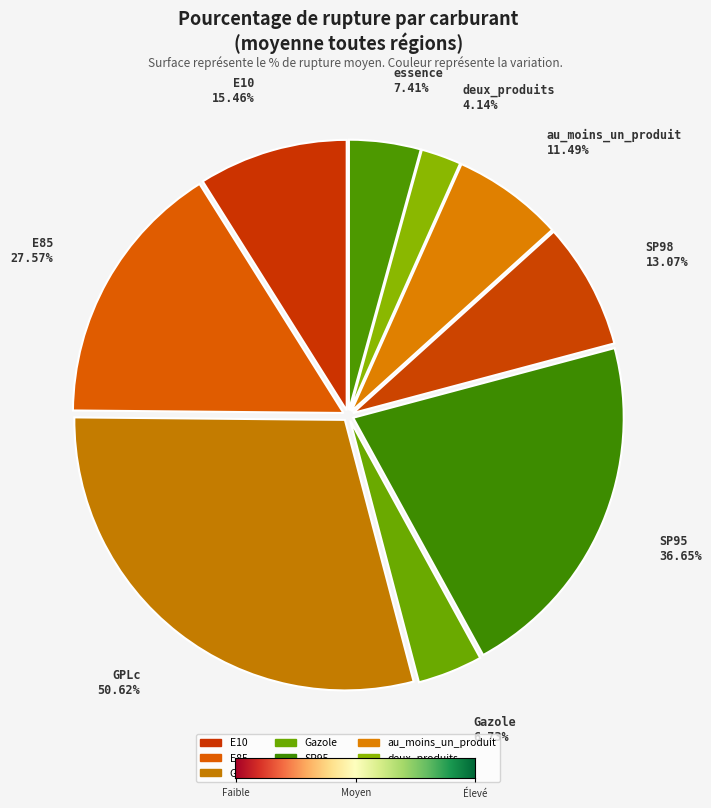

Rank the categories by value from highest to lowest.

GPLc, SP95, E85, E10, SP98, au_moins_un_produit, essence, Gazole, deux_produits